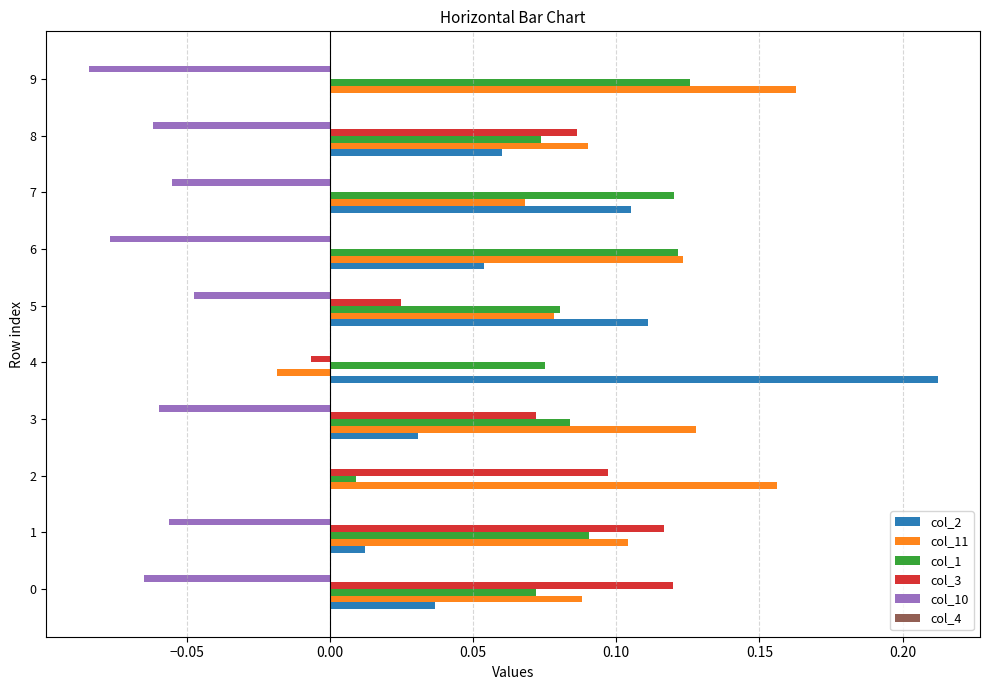

True or false: col_2 has a value of 0.0 at 1.

True